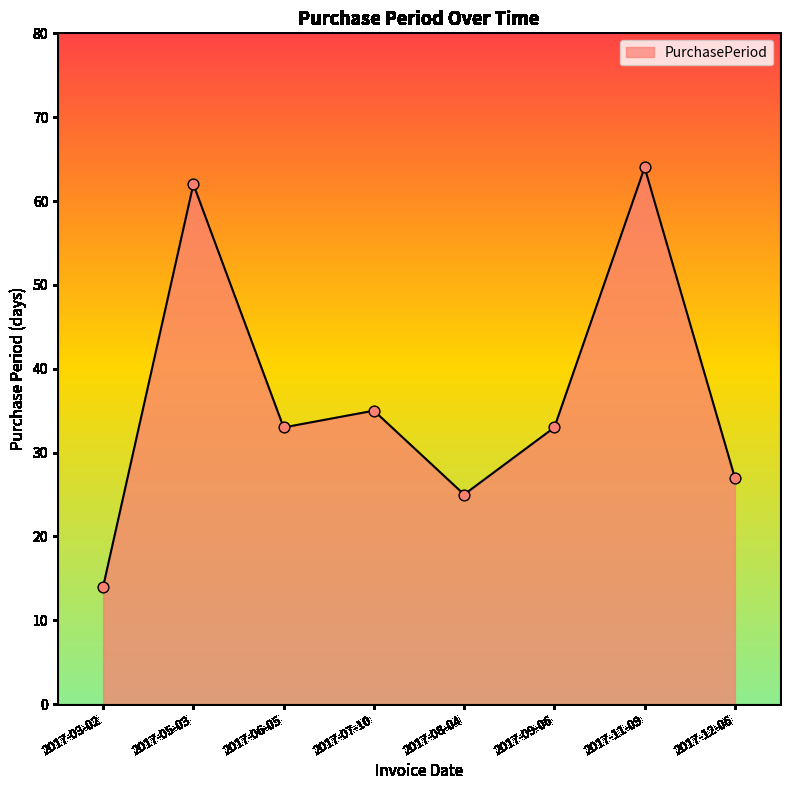

Which has a higher value, 2017-07-10 or 2017-03-02?

2017-07-10